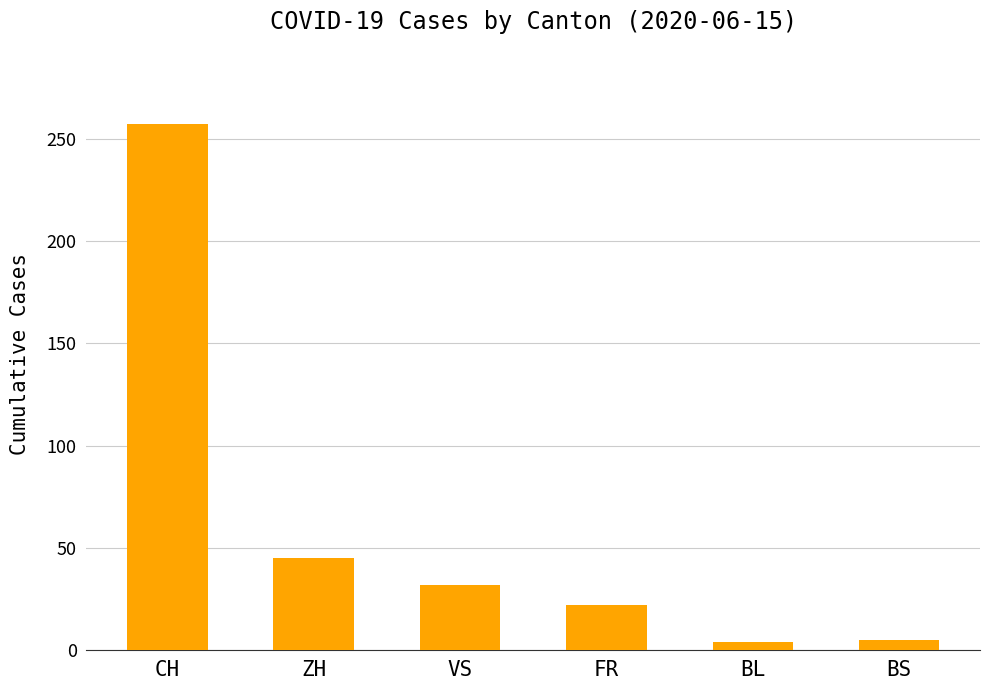

Does the chart contain any negative values?

No